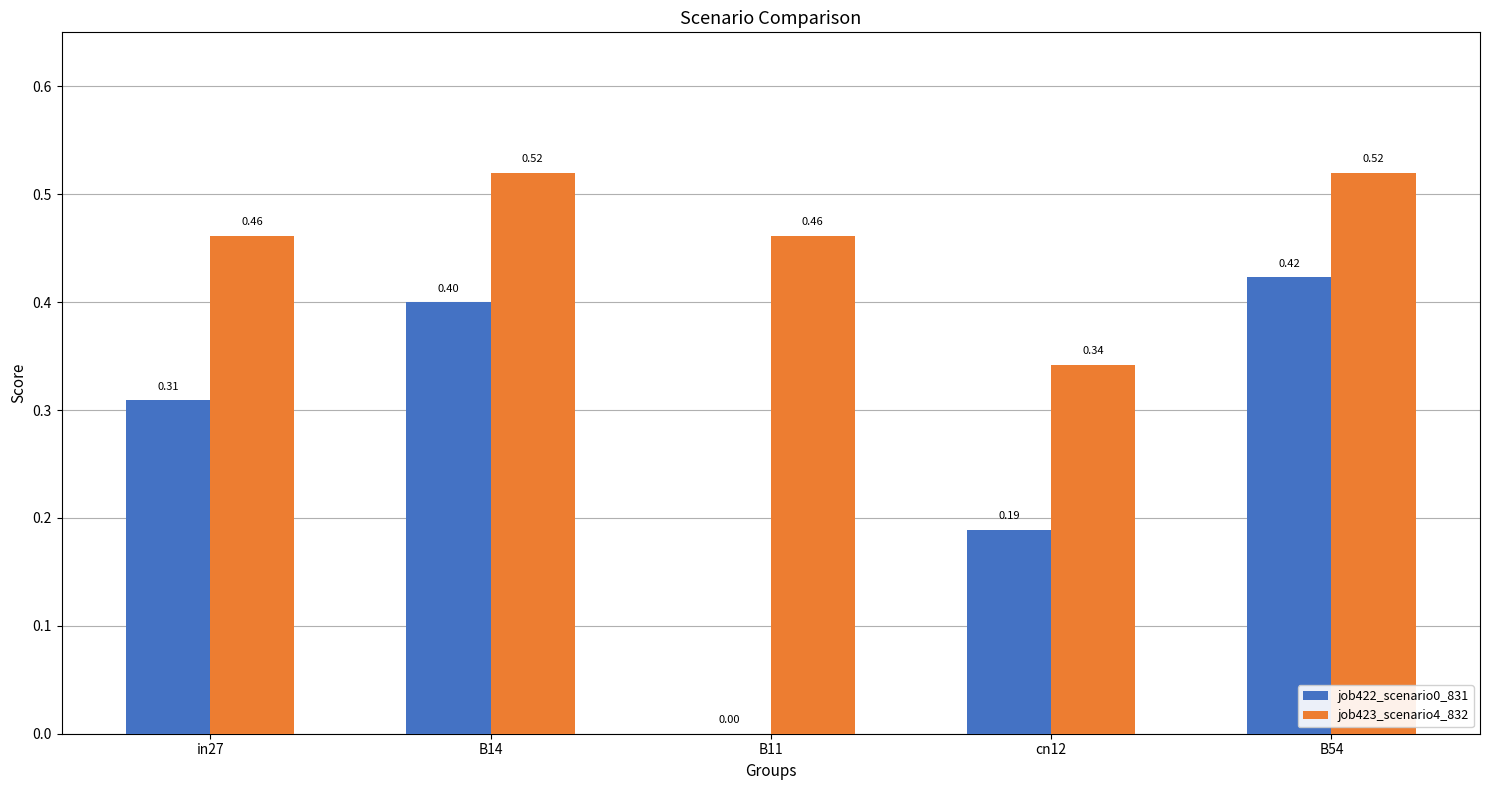

Which series changed the most between in27 and B54?

job422_scenario0_831